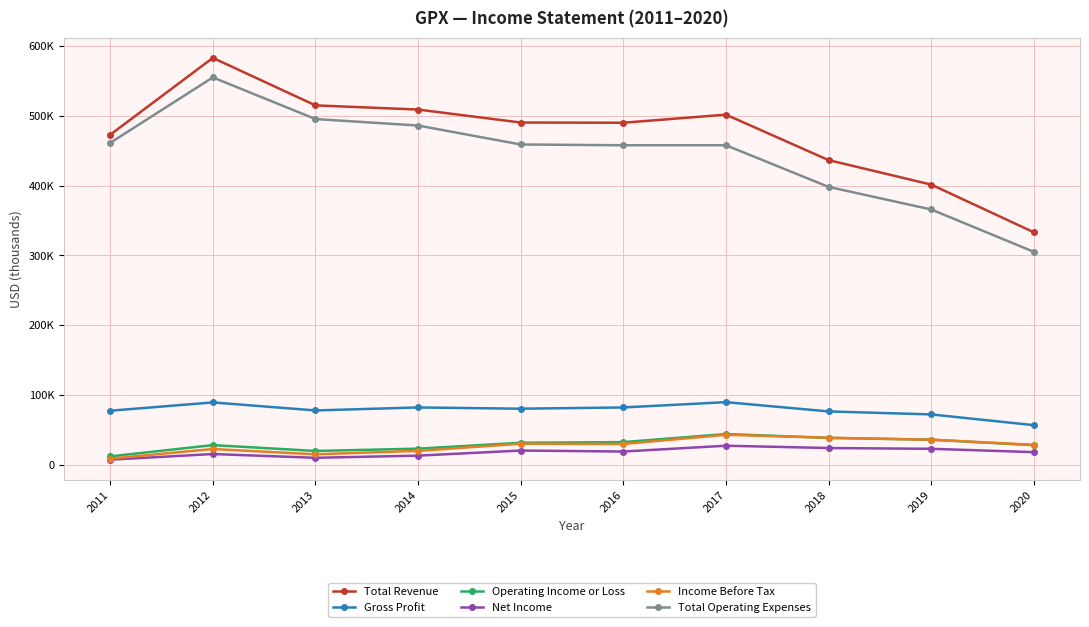

What are all the series names shown in the legend?

Total Revenue, Gross Profit, Operating Income or Loss, Net Income, Income Before Tax, Total Operating Expenses